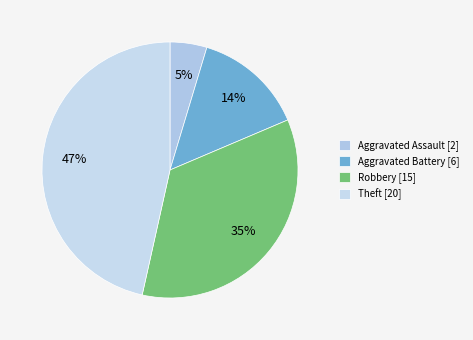

Count the number of slices in the pie.

4